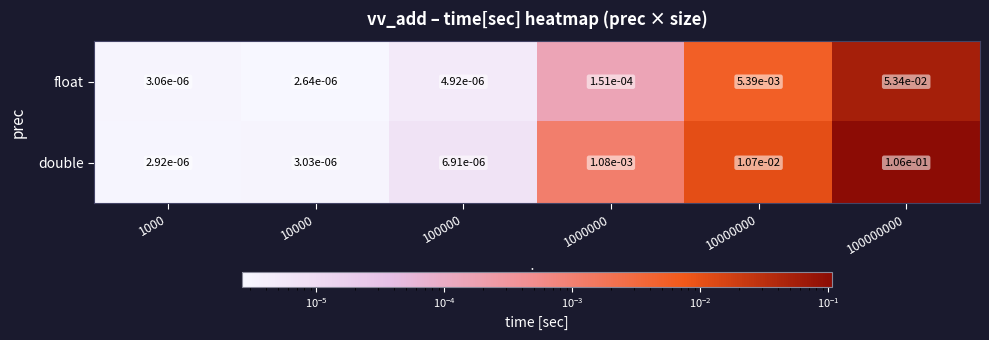

Is the value of float at 100000 greater than the value of double at 10000000?

No